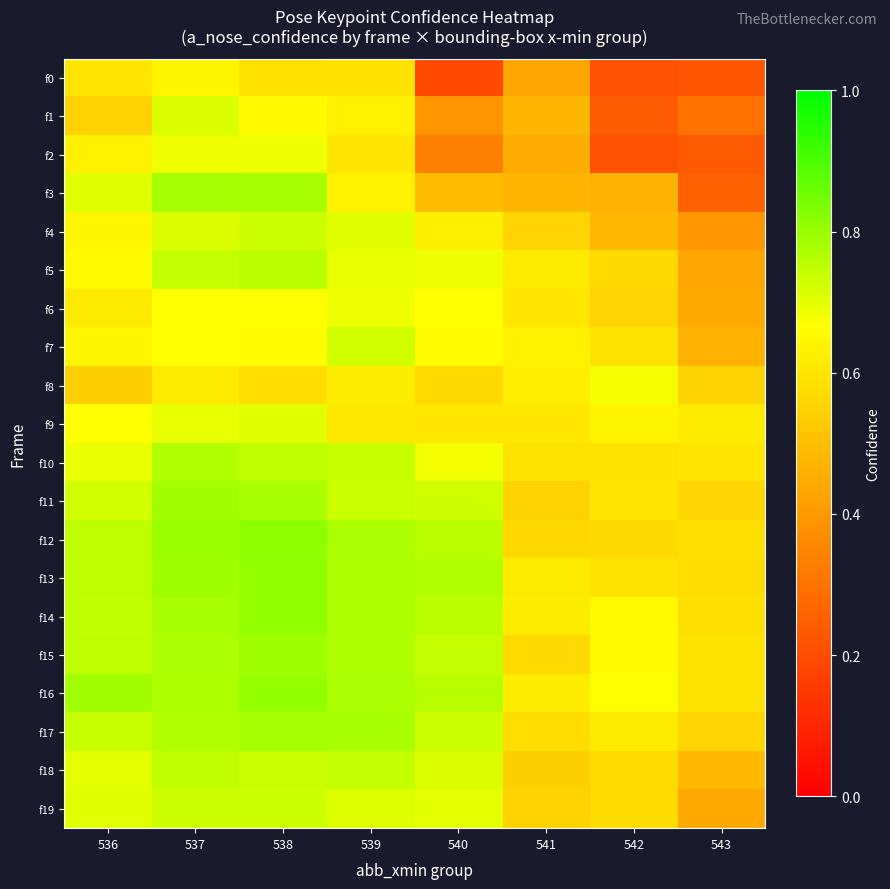

List the series in order of their peak value, highest first.

f12, f16, f14, f13, f15, f11, f17, f3, f10, f5, f18, f4, f19, f7, f1, f9, f6, f2, f8, f0